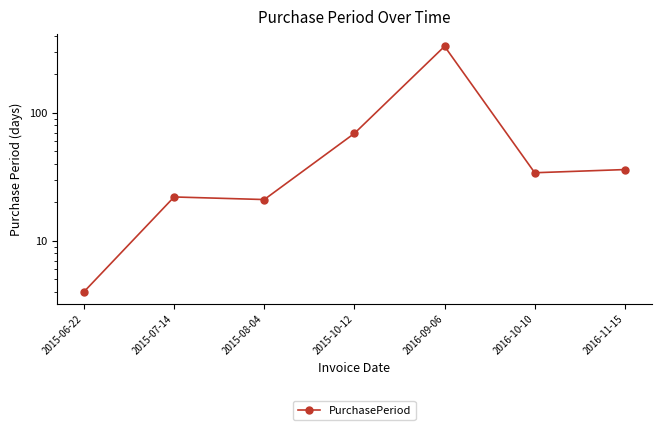

What is the difference between the maximum and second lowest values?

309